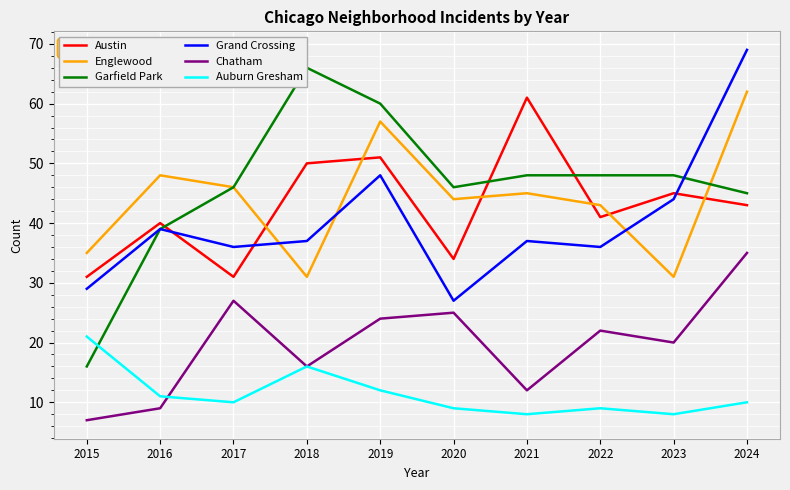

At how many categories does at least one series exceed 16?

10